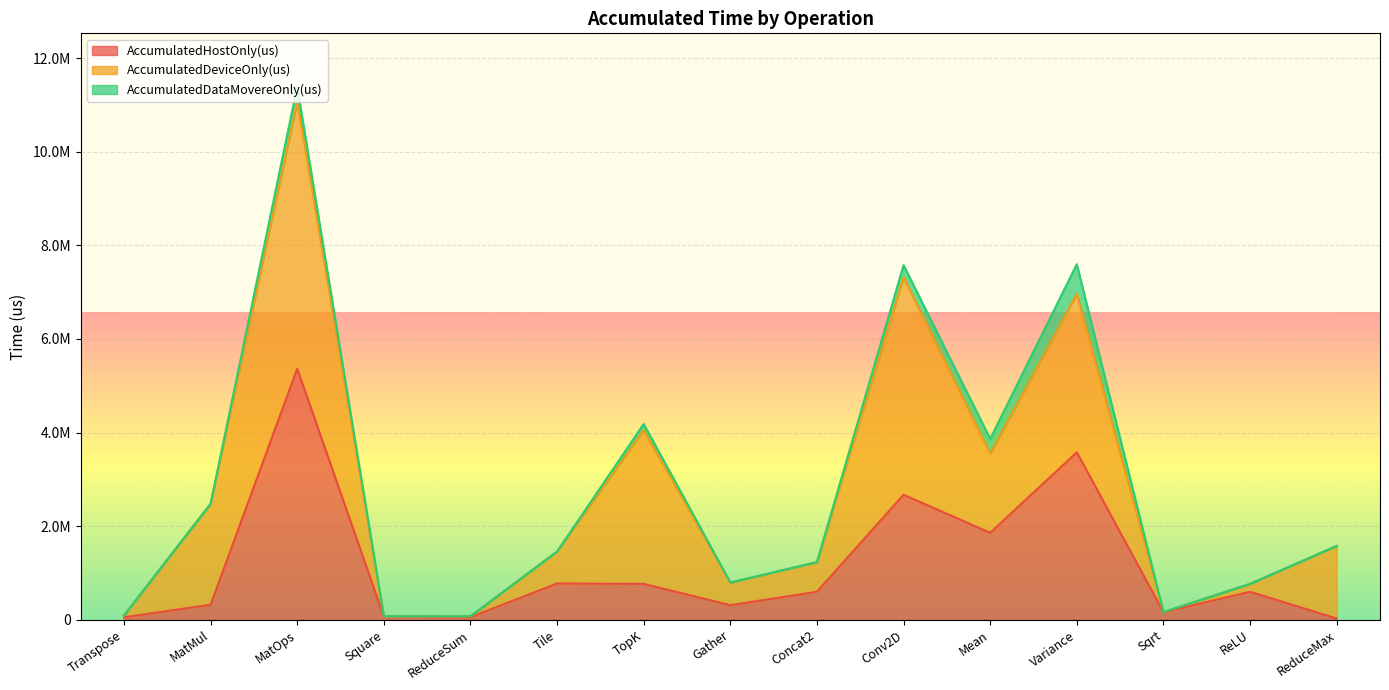

What is the difference between the AccumulatedHostOnly(us) values at Concat2 and TopK?

167421.4